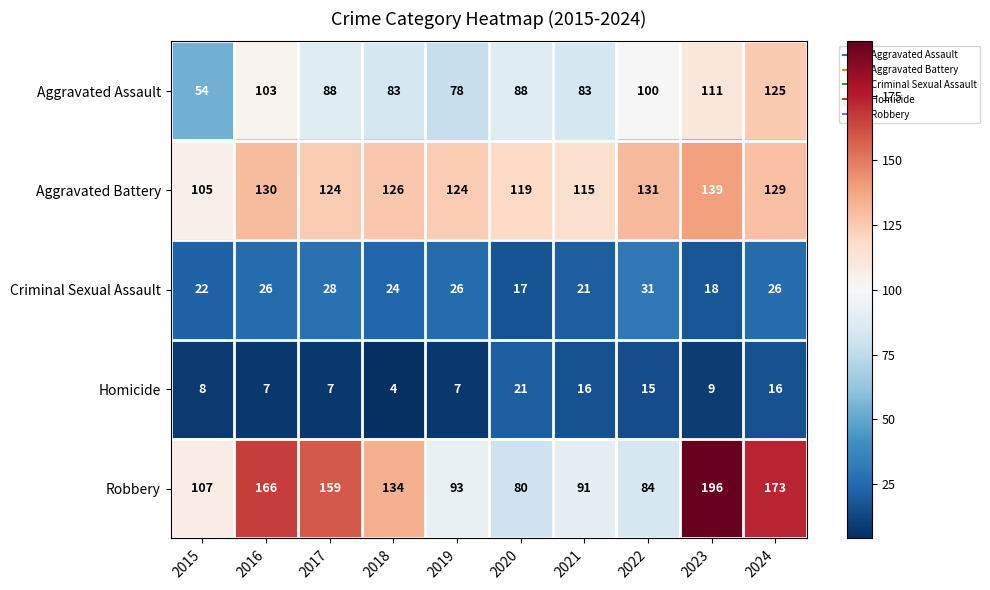

At which label does Aggravated Battery first exceed 126?

2016